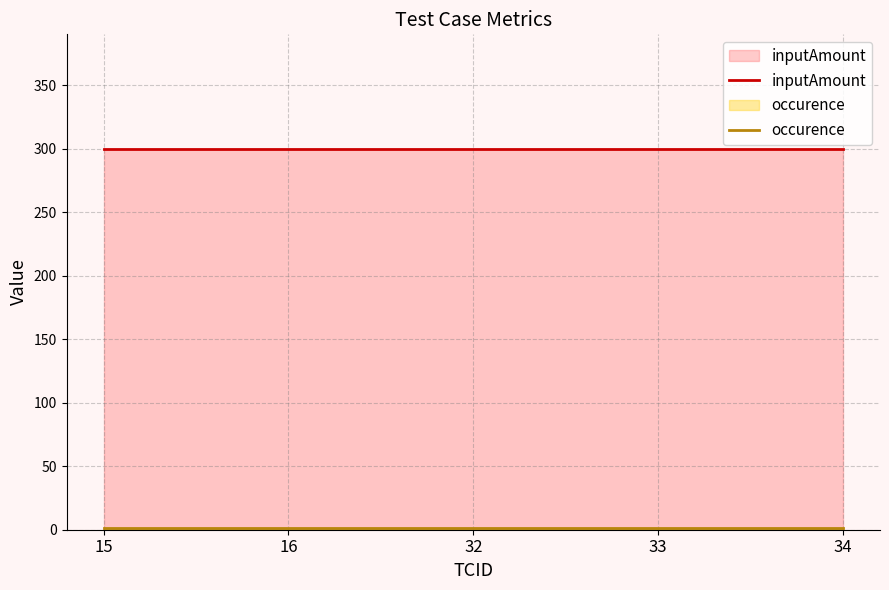

Reading left to right, transcribe all the data shown in this chart.

inputAmount: 300	300	300	300	300
occurence: 1	1	1	1	1